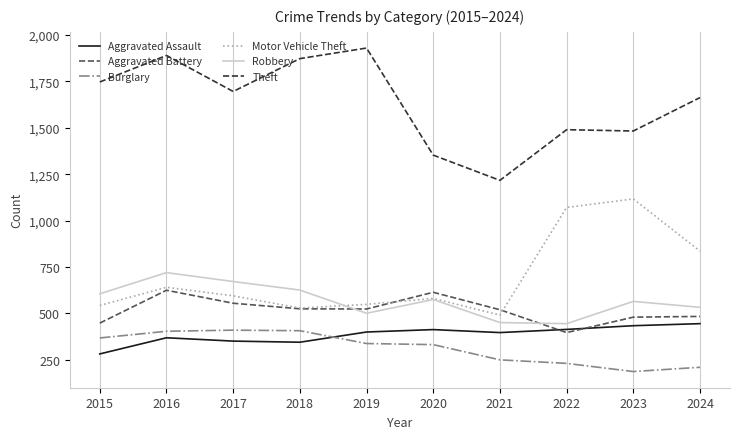

List the series in order of their peak value, lowest first.

Burglary, Aggravated Assault, Aggravated Battery, Robbery, Motor Vehicle Theft, Theft